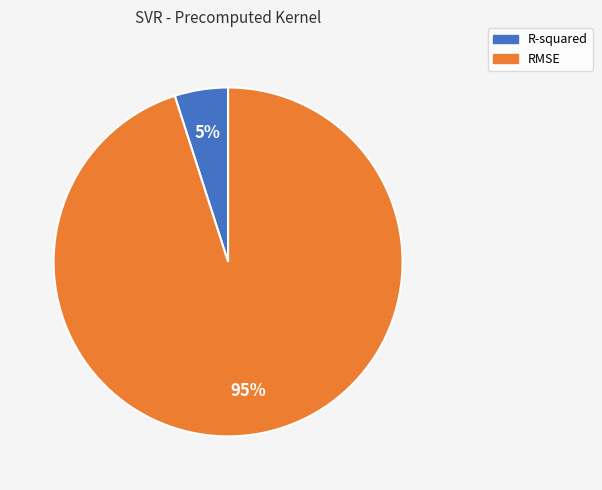

Which has a higher value, R-squared or RMSE?

RMSE